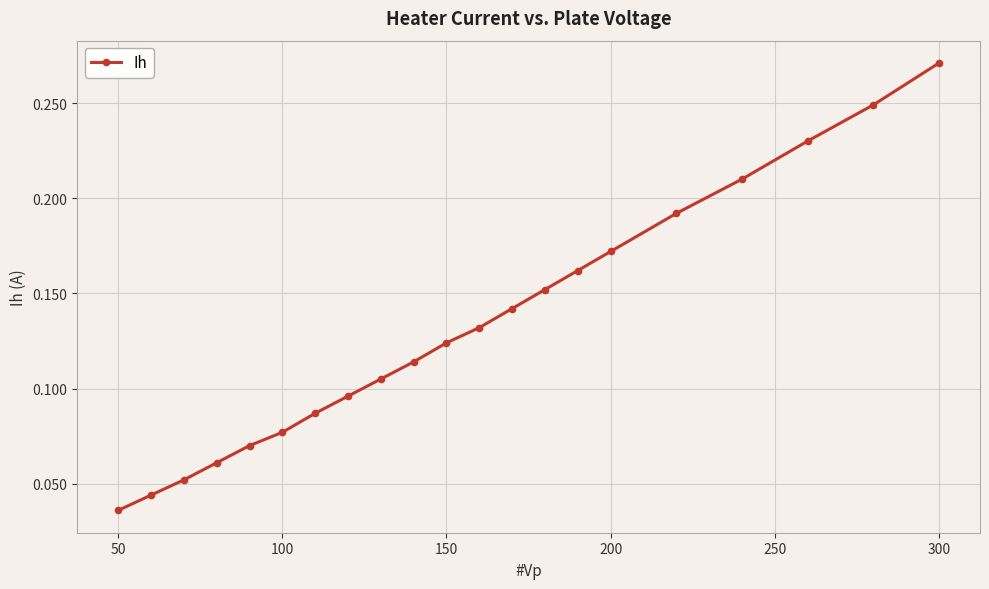

True or false: the data has more than 0 interior local peaks.

False